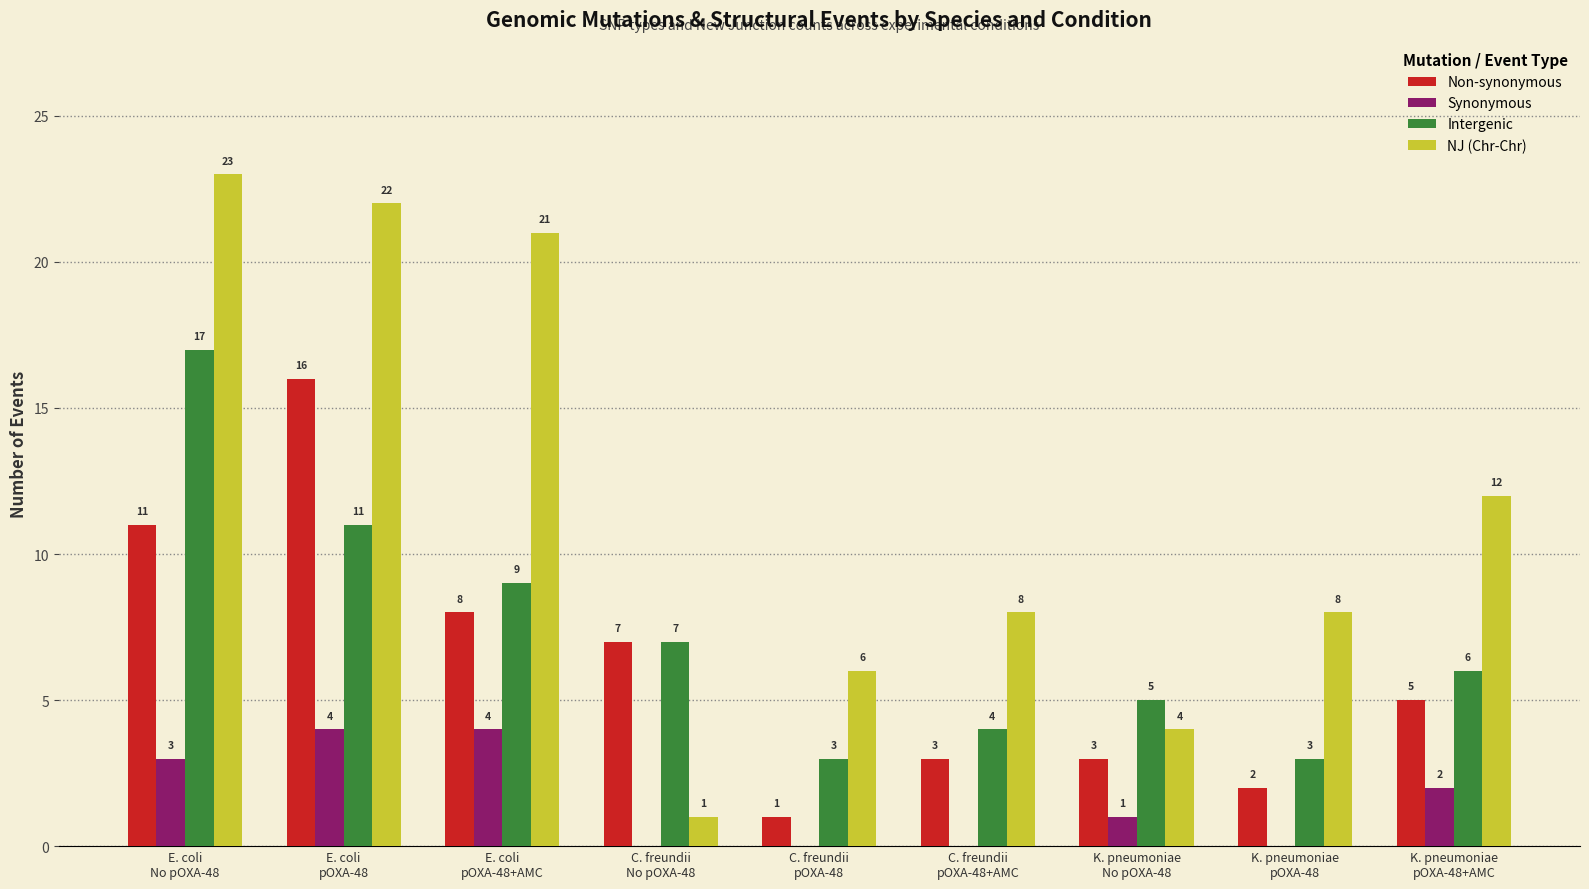

Which series has the largest total across all categories?

NJ (Chr-Chr)